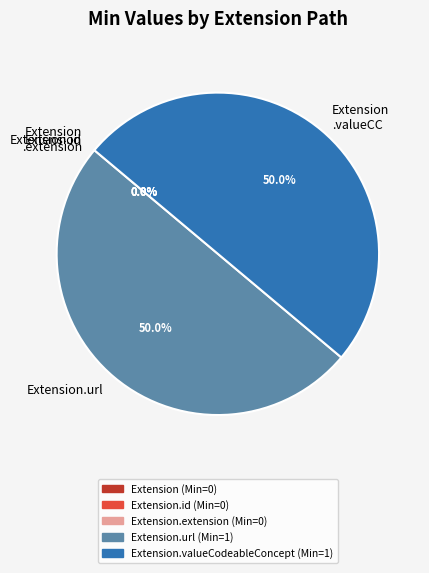

What percentage do Extension.valueCodeableConcept and Extension.url together represent?

100.0%